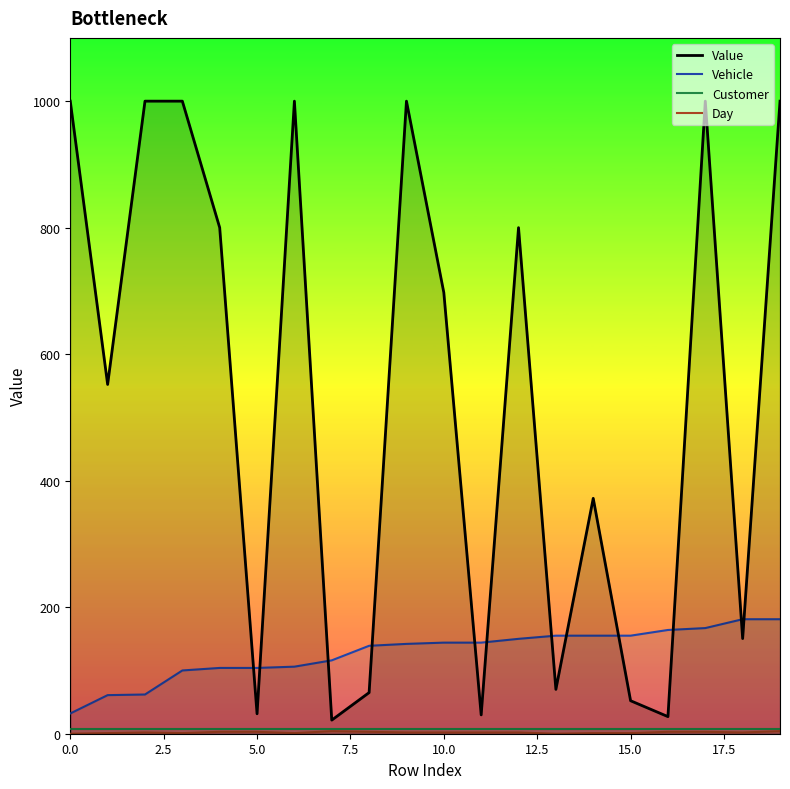

Which series has the largest total across all categories?

Value